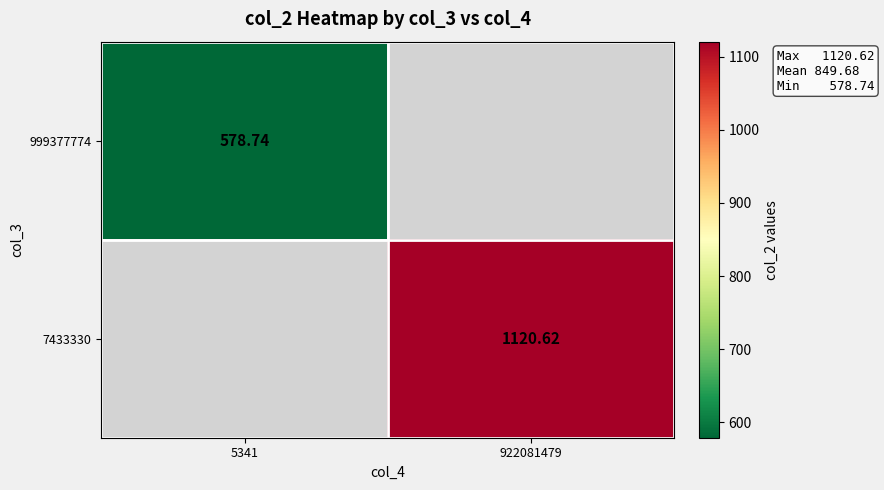

Is the value of 999377774 at 922081479 greater than the value of 7433330 at 922081479?

No